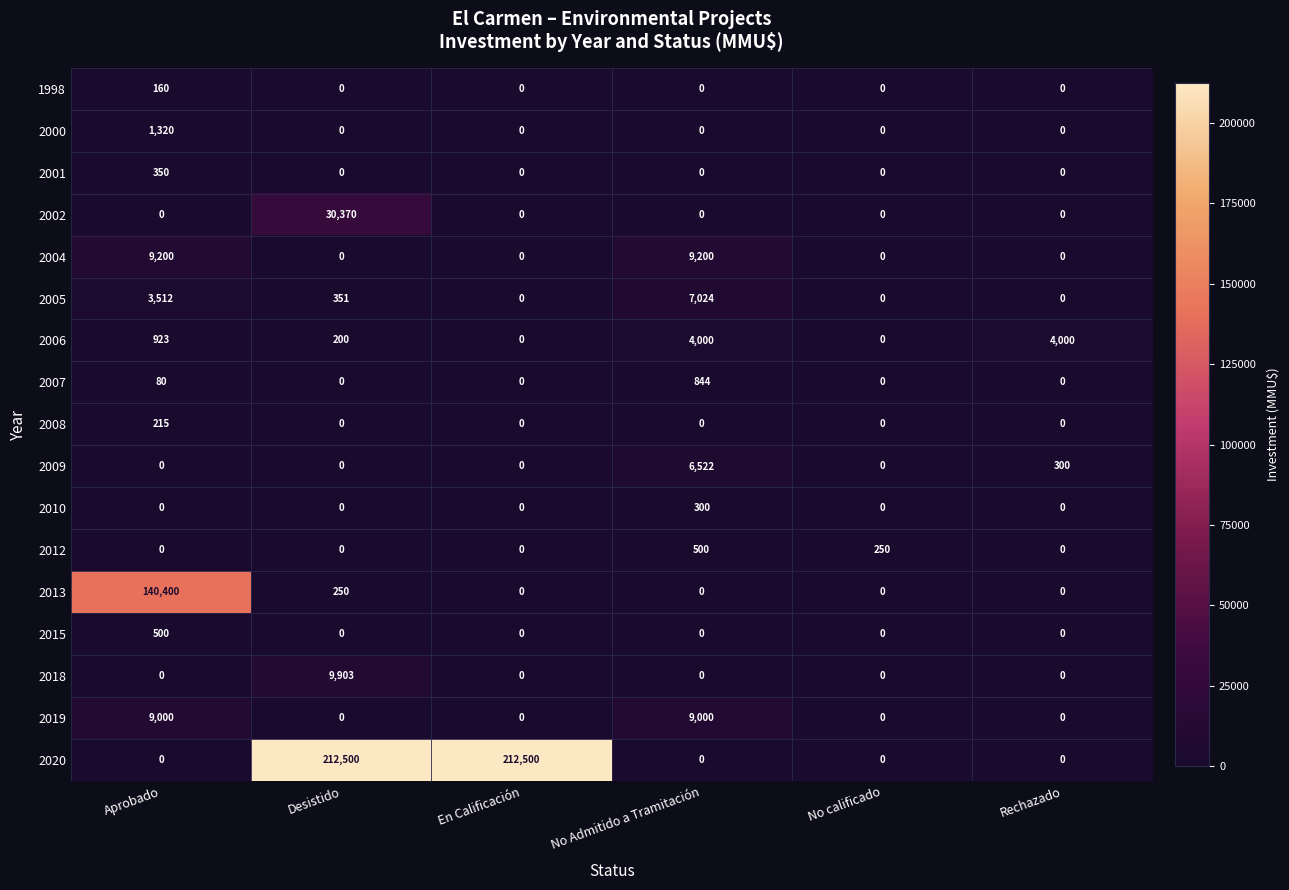

What is the difference between the 2020 values at Rechazado and Desistido?

212500